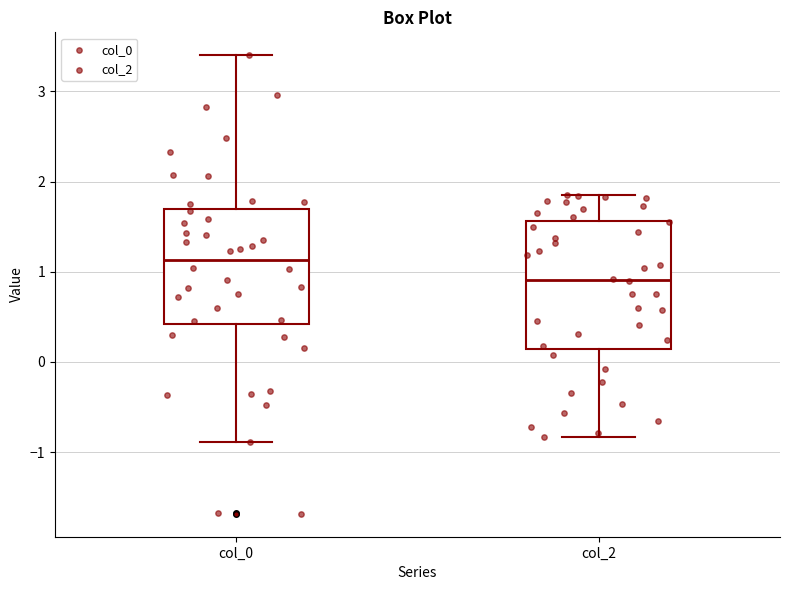

Comparing the boxes themselves (not the whiskers), which one is the tallest?

col_2